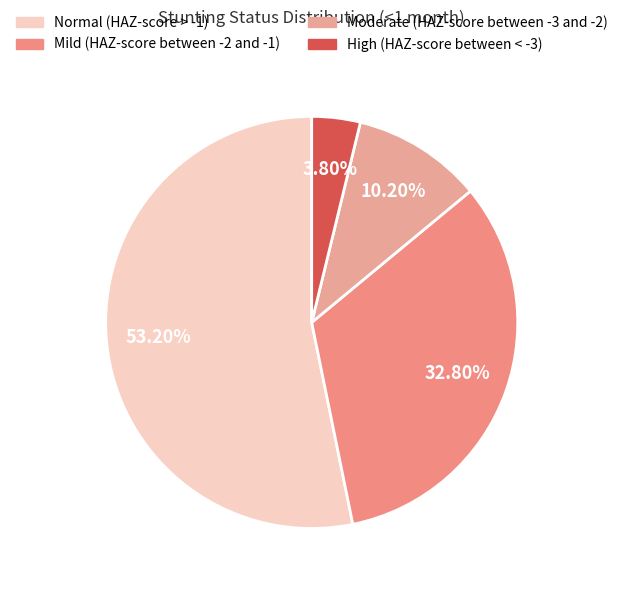

Which category has the smallest portion of the pie?

High (HAZ-score between < -3)